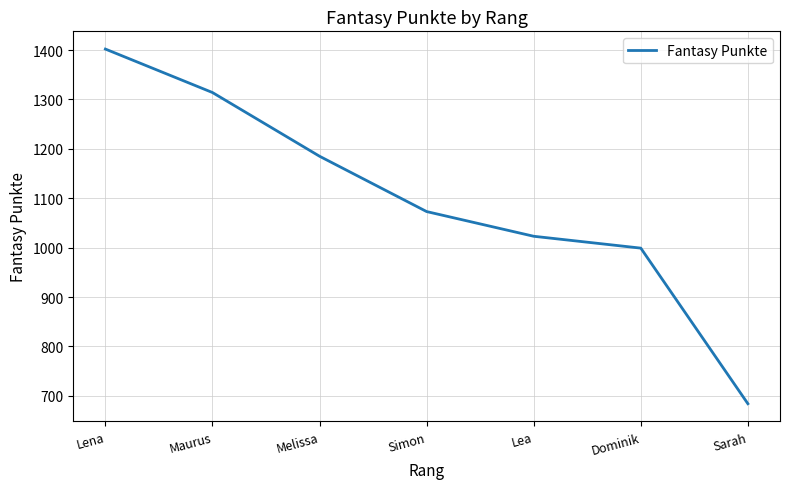

The value at Melissa is 1185. True or false?

True